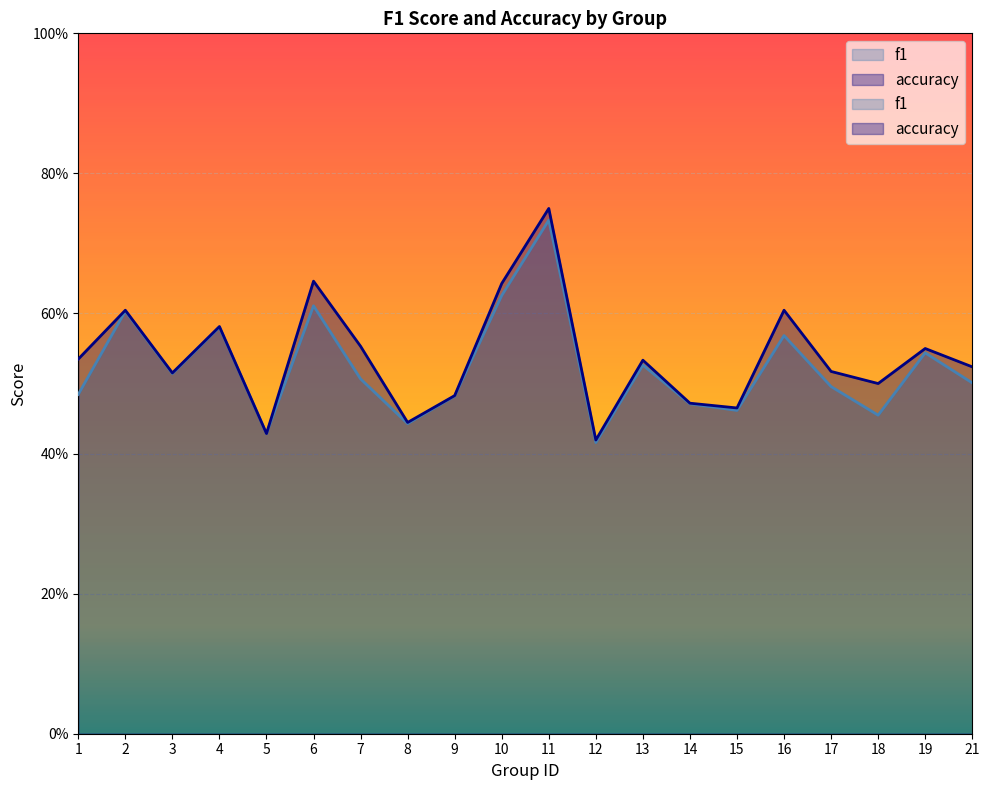

In f1, how many points are lower than both neighbors (excluding endpoints)?

6